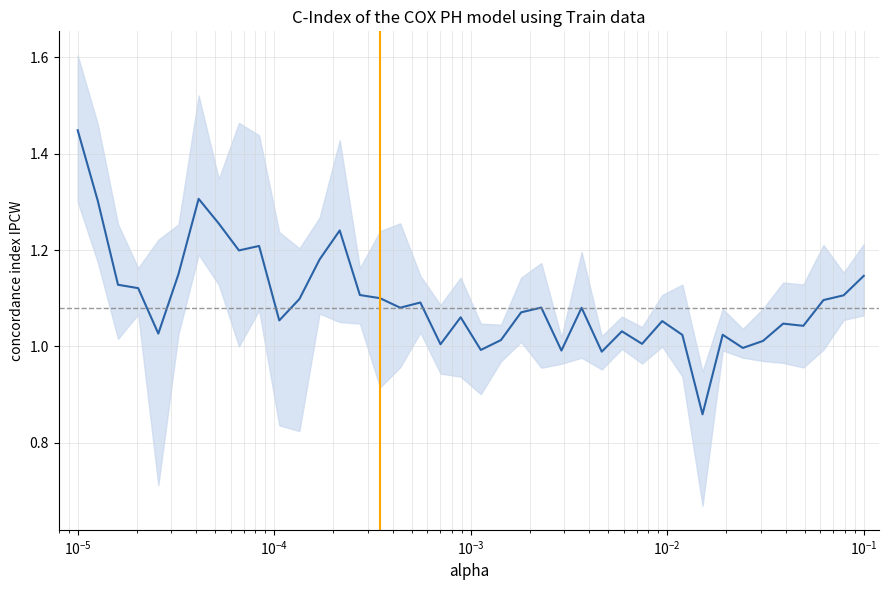

The value at 35 is 1.4. True or false?

False